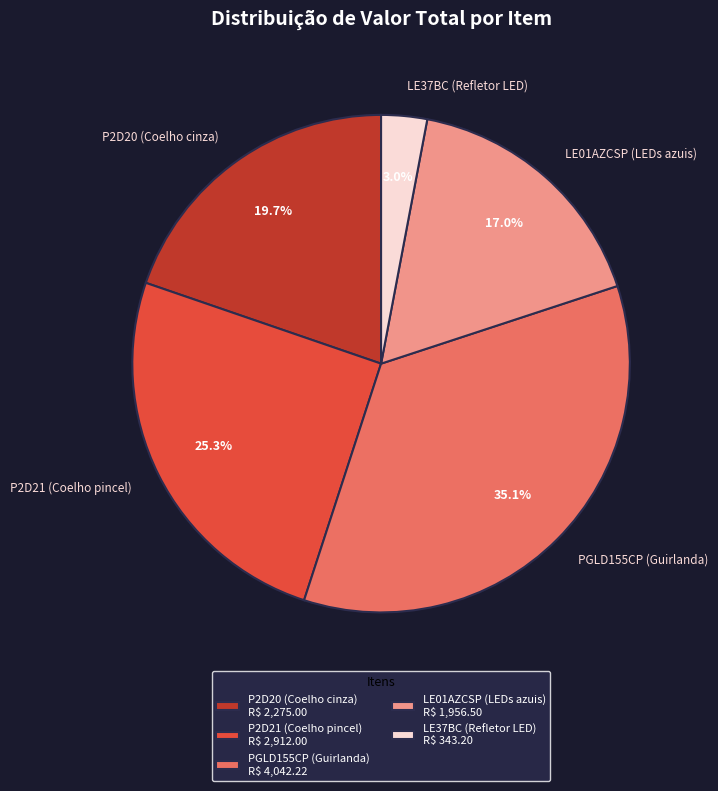

To the nearest percent, what is the difference between the LE37BC (Refletor LED) and P2D21 (Coelho pincel) slice percentages?

22%